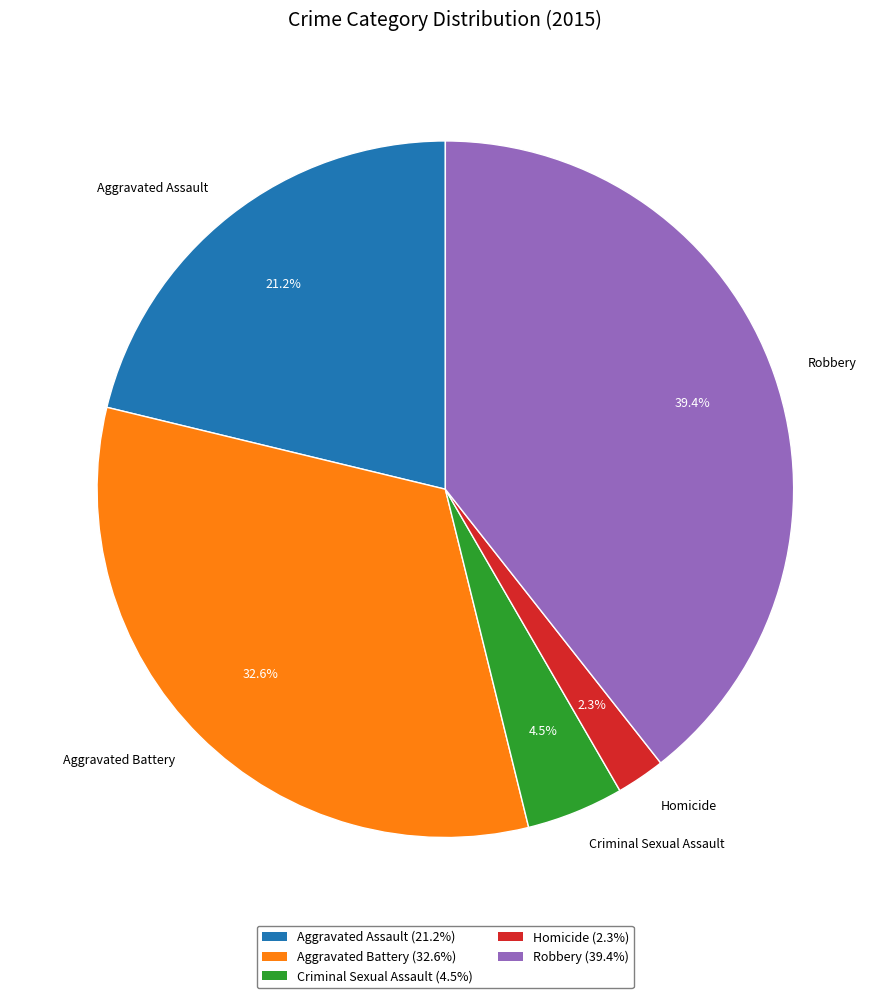

What is the smallest slice in the pie chart?

Homicide